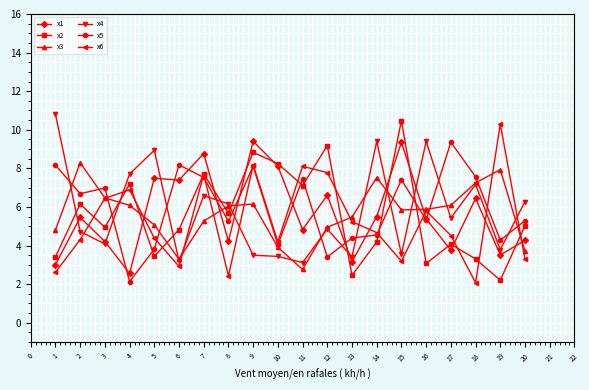

At which label does x3 reach its peak?

2